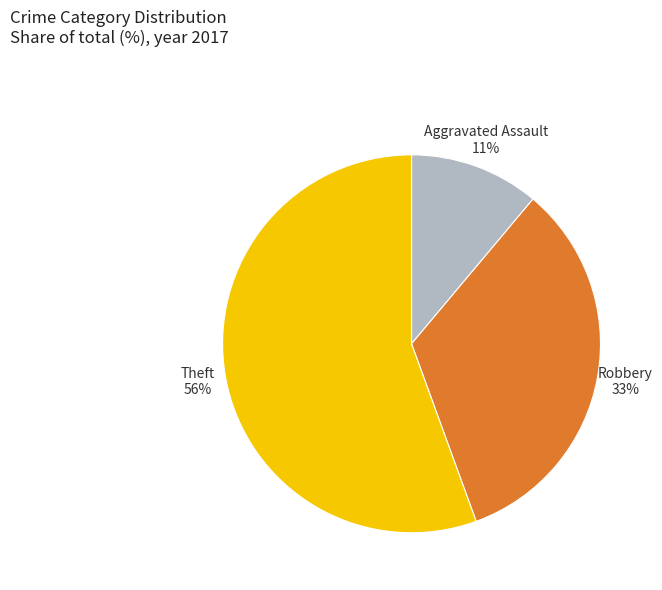

Do Robbery 33% and Theft 56% together represent more than half of the pie?

Yes